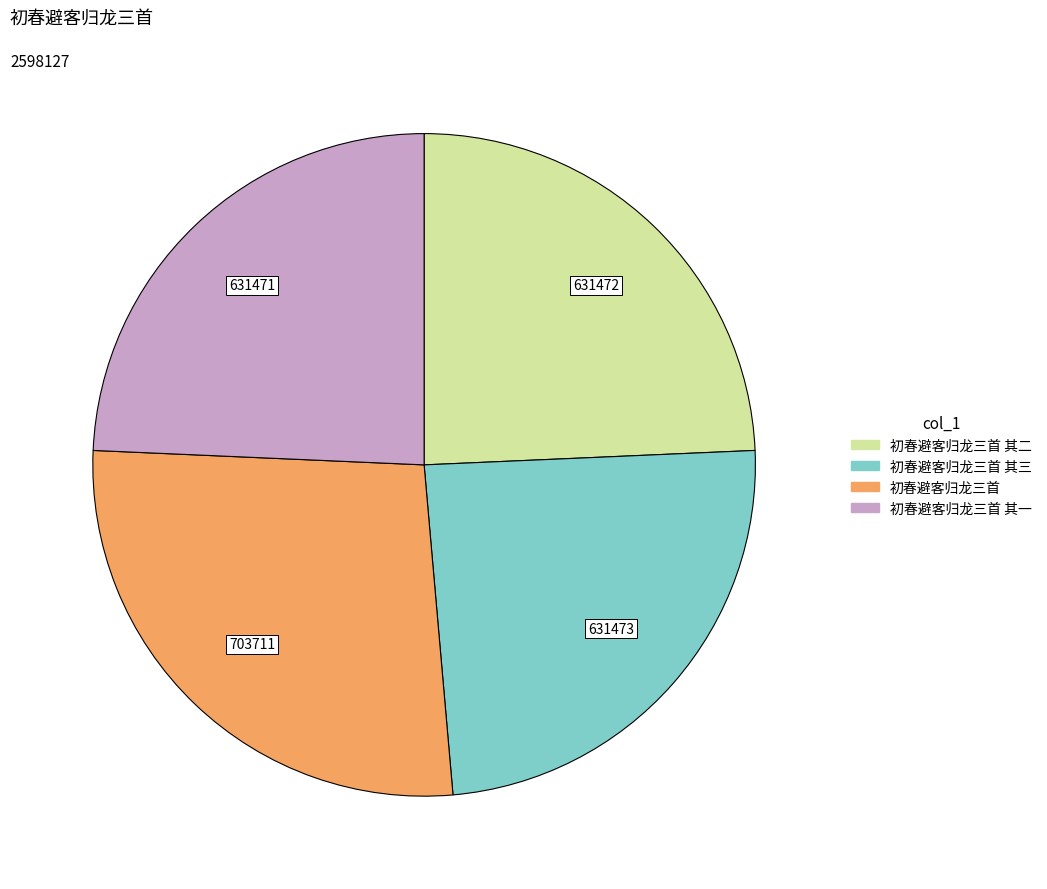

Which category has the biggest portion of the pie?

初春避客归龙三首